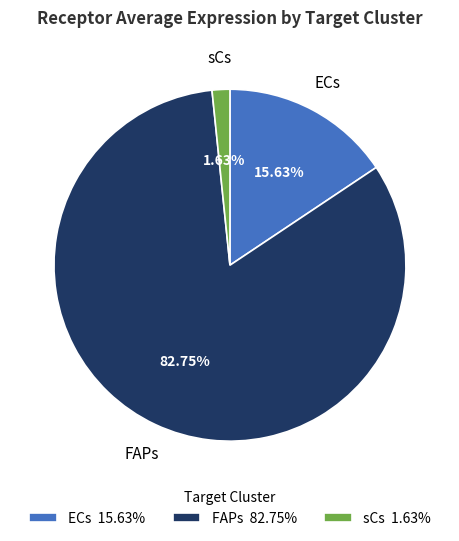

How much of the chart is everything except FAPs?

17.3%